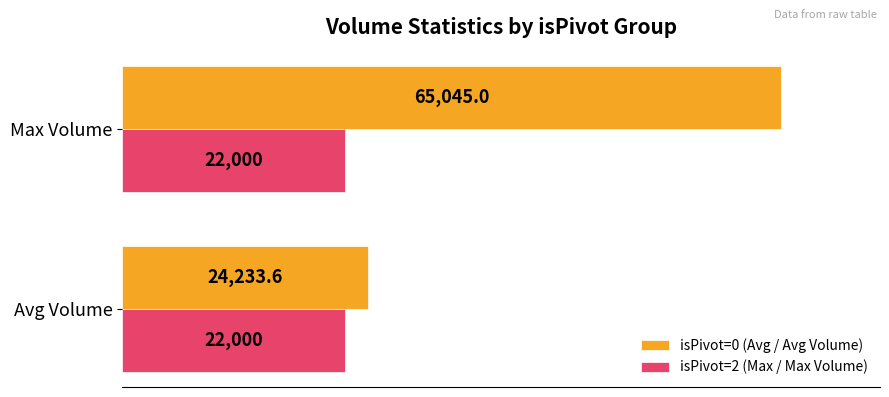

Between Avg Volume and Max Volume, which series saw the biggest shift?

isPivot=0 (Avg / Avg Volume)